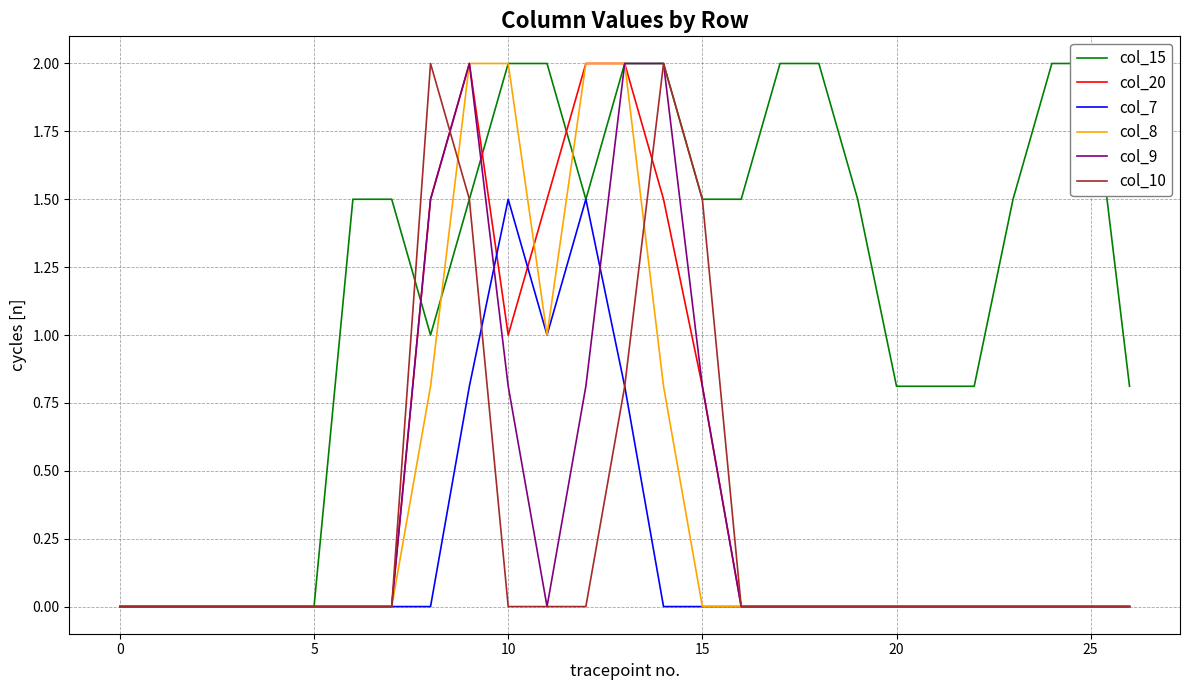

Is it true that col_10 equals 0.0 at 25?

True